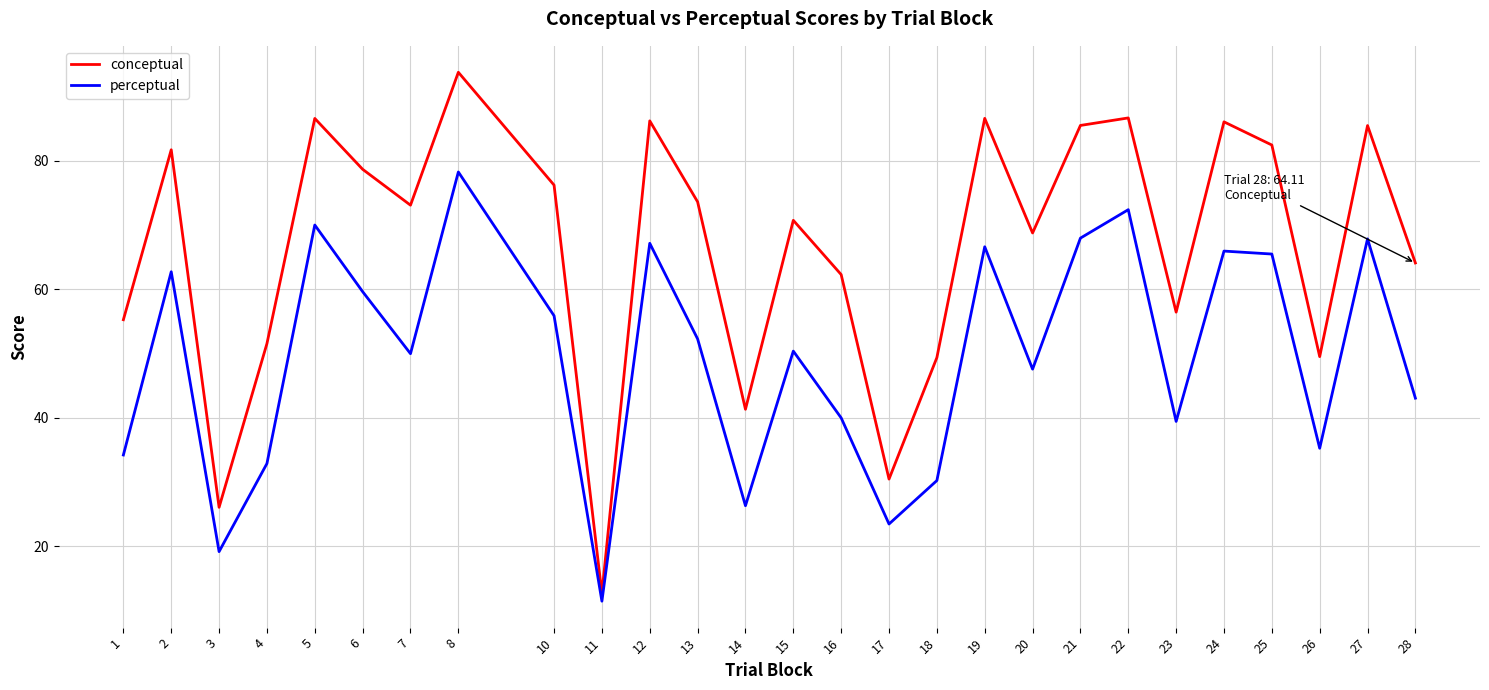

Which category has the lowest value in the perceptual series?

11